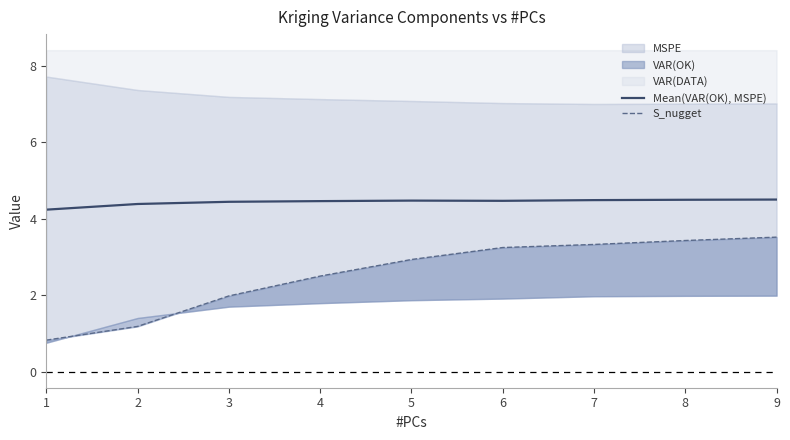

In Mean(VAR(OK), MSPE), how many points are lower than both neighbors (excluding endpoints)?

1